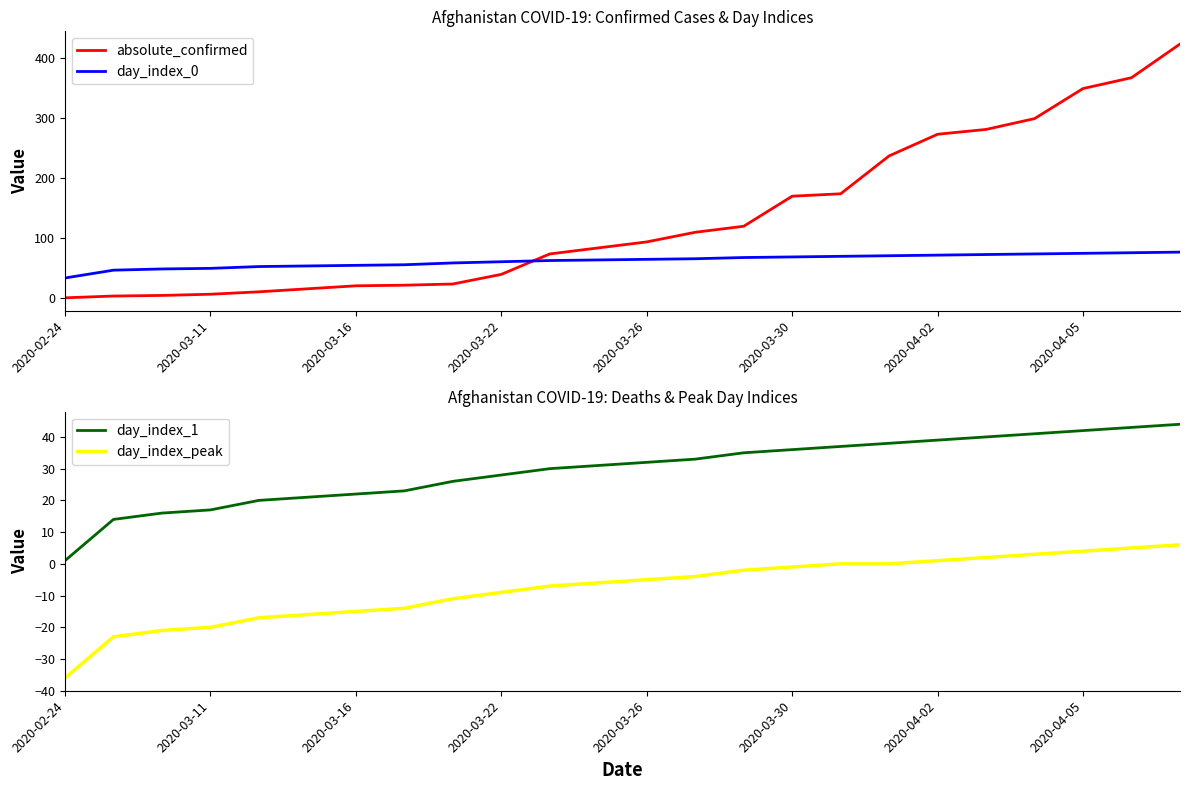

The value of absolute_confirmed at 2020-04-02 is 273. True or false?

True